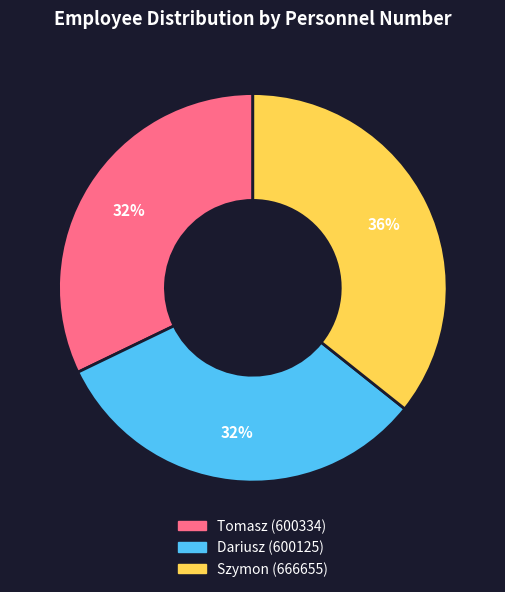

Is it true that Szymon is 48% of the pie?

False